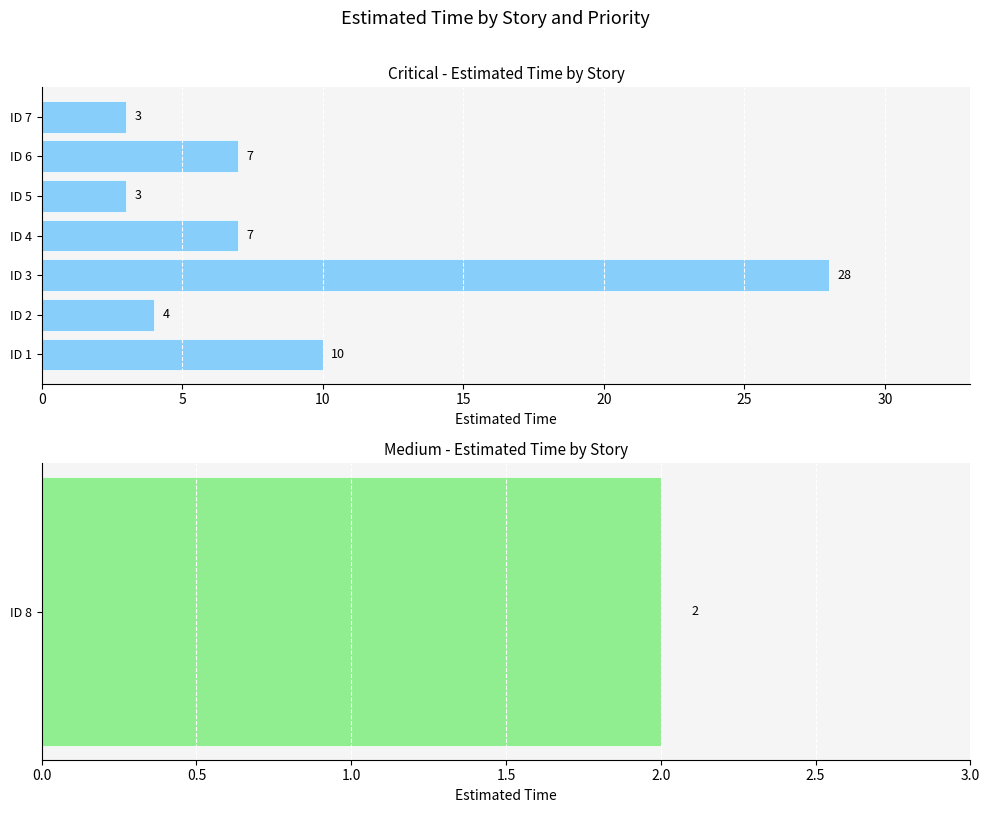

True or false: the data shows 43 at ID 3.

False